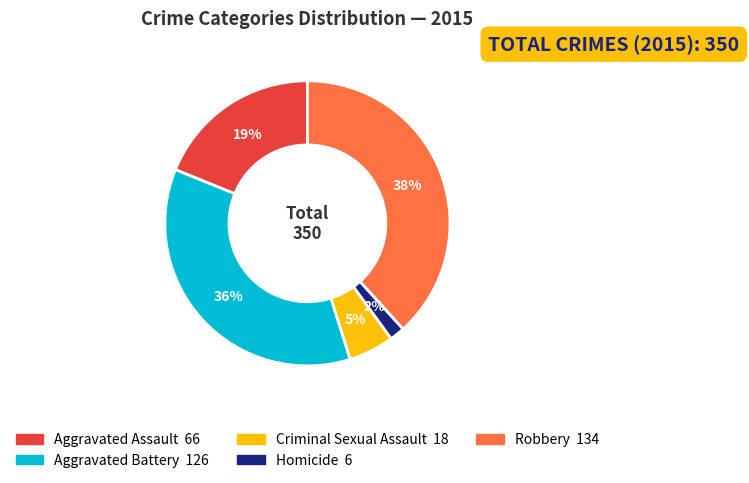

Does Aggravated Battery represent more than half of the total?

No